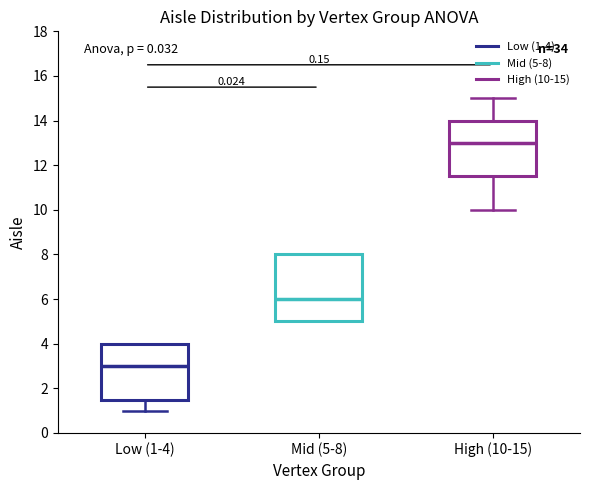

Reading left to right, read every box against the y-axis: the position of its median line, the range the box covers, and the ends of its whiskers. The values are not printed on the chart, so give them approximately, as read against the axis.

Low (1-4): median 3.0, box 1.6 to 4.0, whiskers 1.0 to 4.0
Mid (5-8): median 6.0, box 5.0 to 8.0, whiskers 5.0 to 8.0
High (10-15): median 13.0, box 11.6 to 14.0, whiskers 10.0 to 15.0